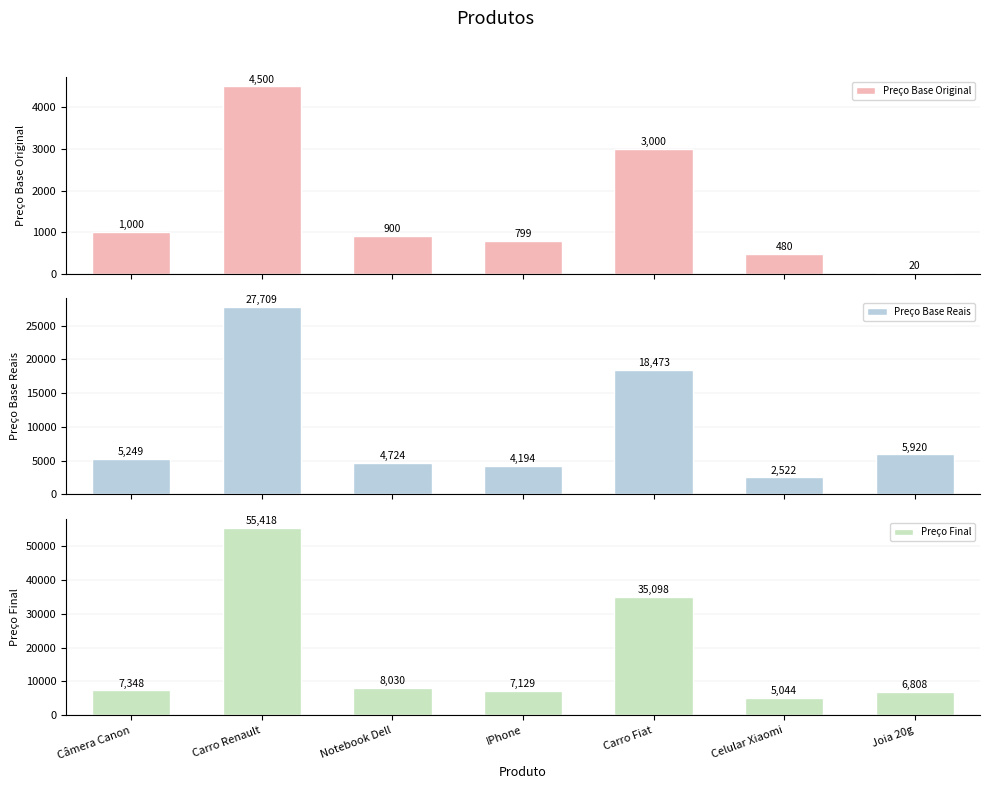

What is the value of the Preço Base Original bar at the 5th from the left?

3000.0